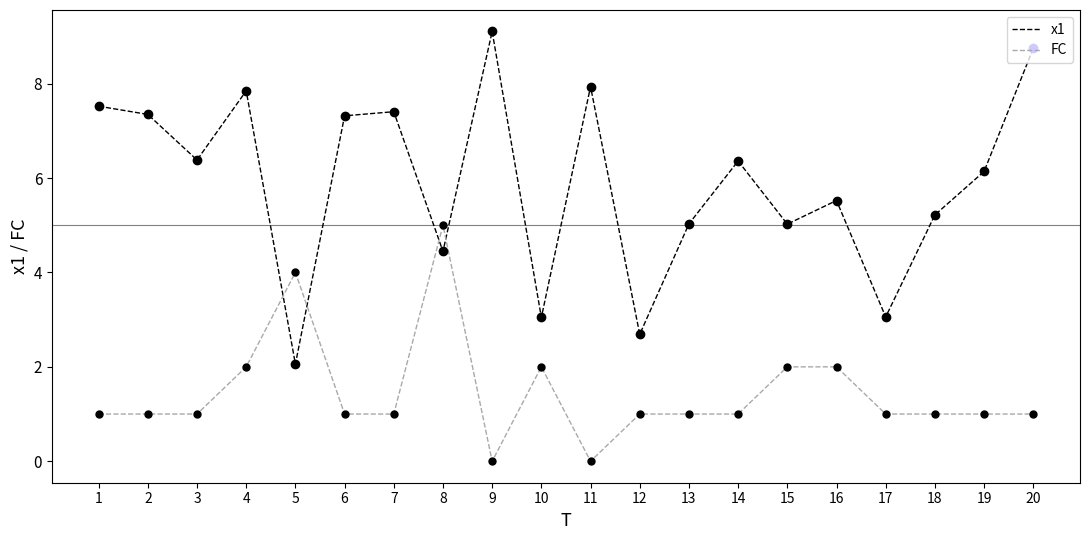

True or false: x1 has more than 2 points higher than both neighbors.

True